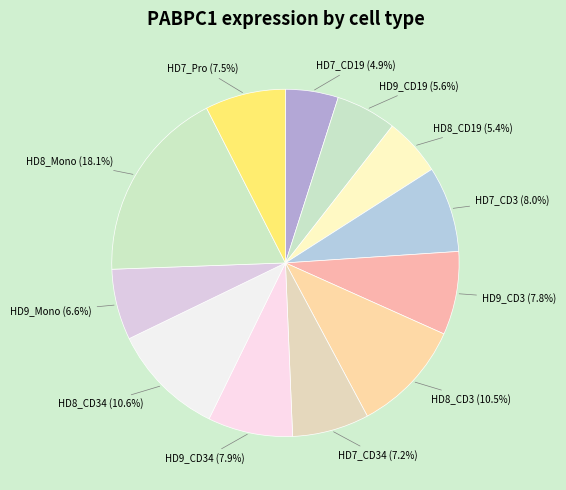

What percentage is NOT represented by HD7_CD34 (7.2%)?

92.8%